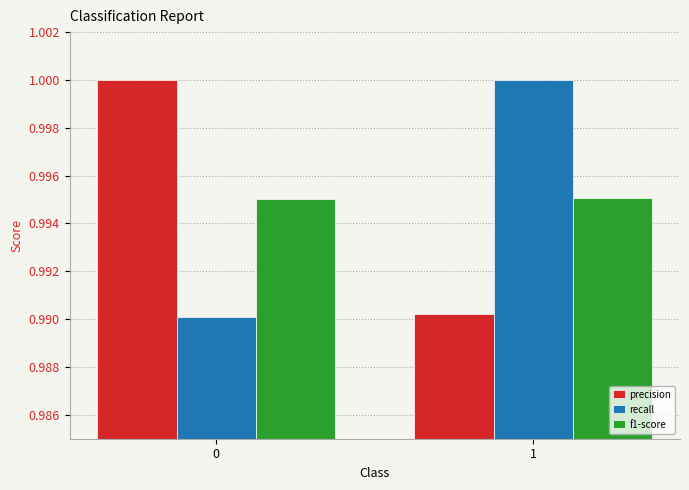

How many groups of bars are there?

2